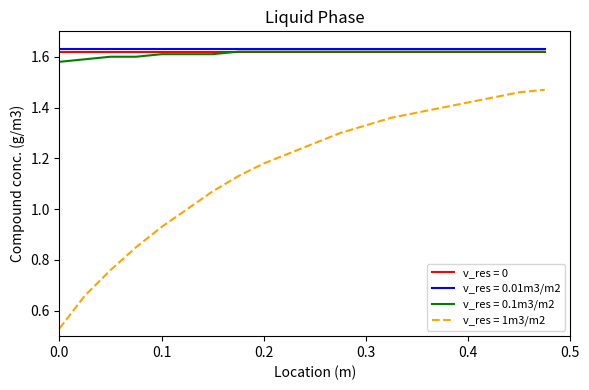

True or false: v_res = 0 and v_res = 1m3/m2 intersect in this chart.

False